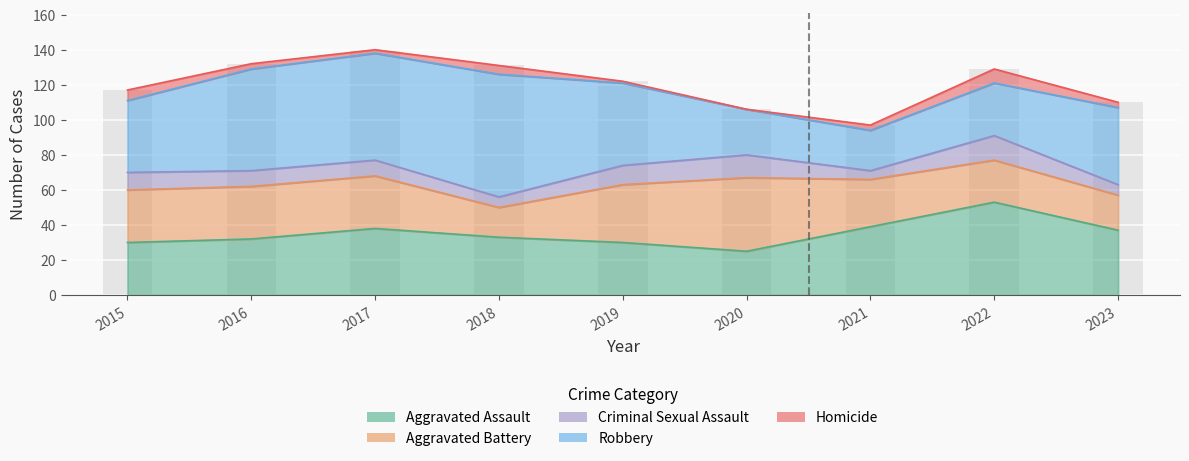

How many bars are there in each group?

5